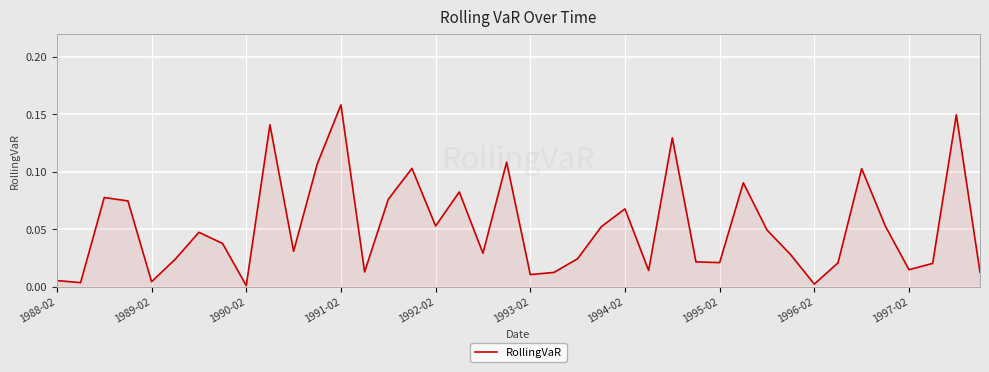

What is the sum of all values?

2.1